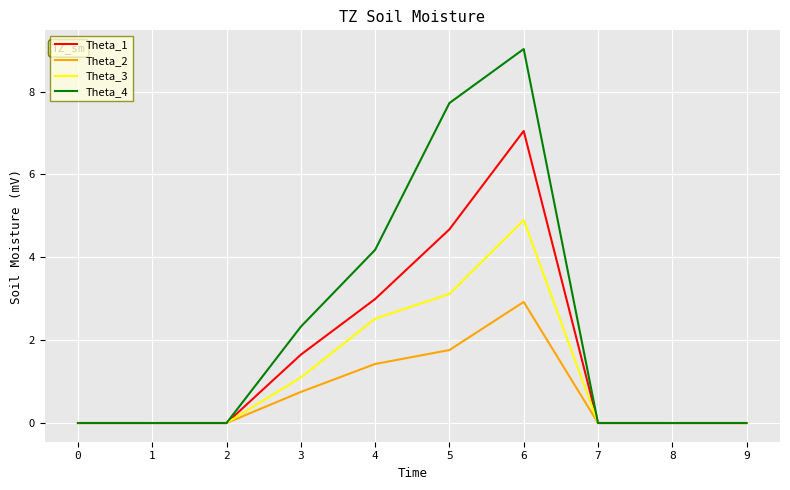

At which label is Theta_4 closest to 4?

4